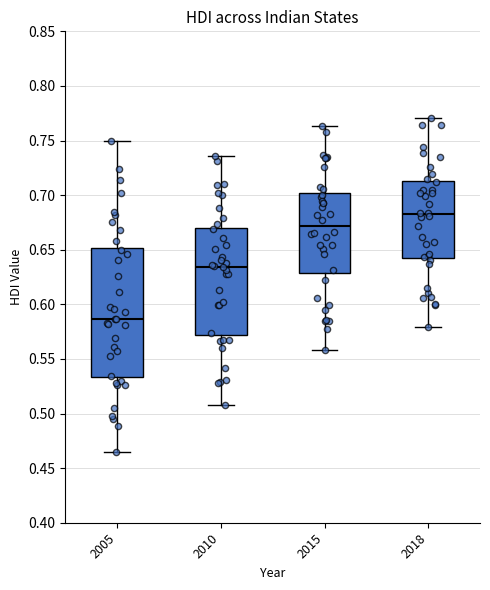

Which box is the tallest, from its lower edge to its upper edge?

2005